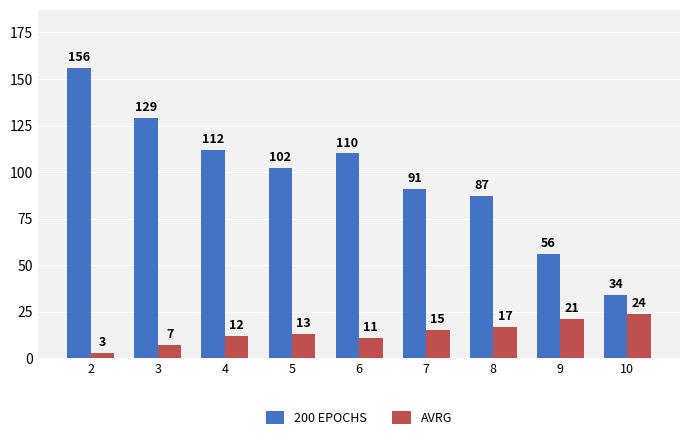

Reading right to left, extract all data points from this chart.

200 EPOCHS: 34	56	87	91	110	102	112	129	156
AVRG: 24	21	17	15	11	13	12	7	3